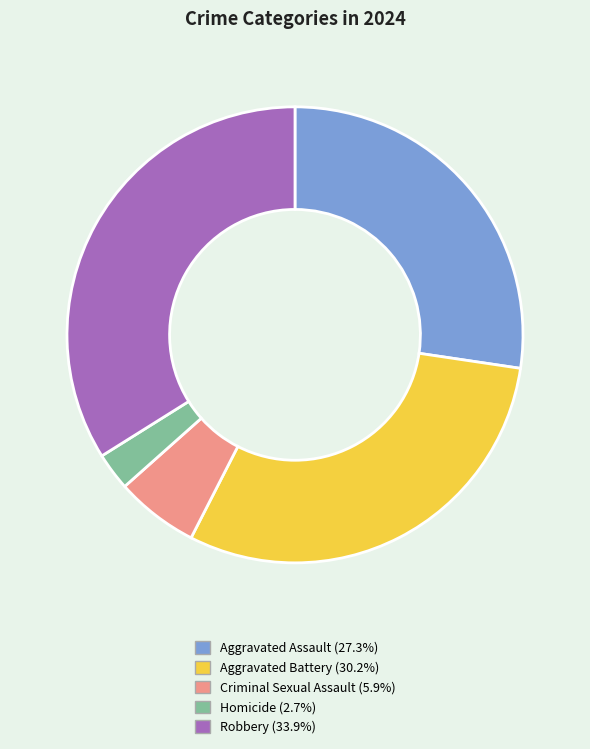

The Aggravated Assault slice represents 21% of the pie. True or false?

False